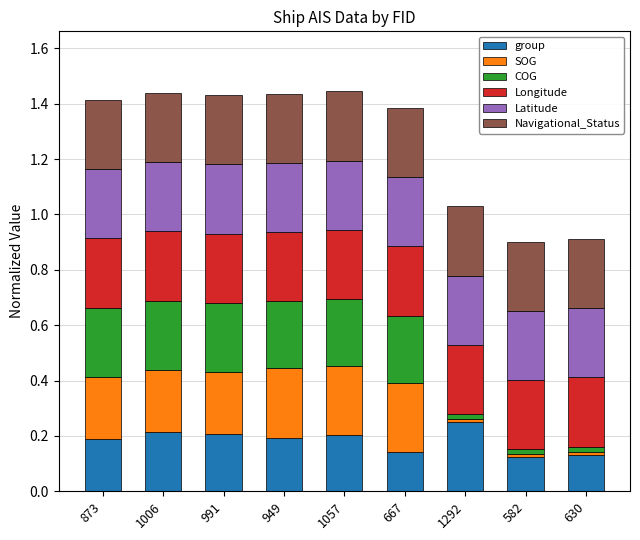

How many series are shown in this chart?

6